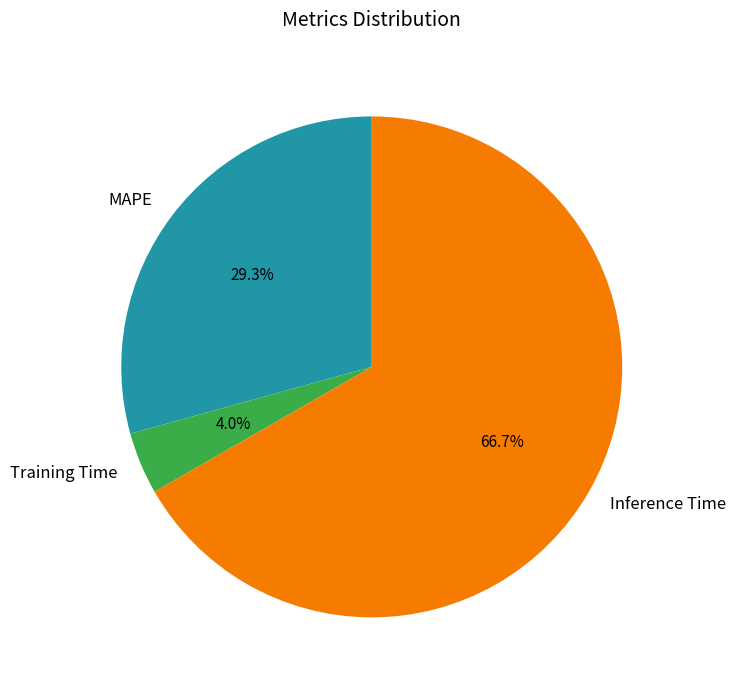

To the nearest percent, what is the combined percentage of MAPE and Inference Time?

96%